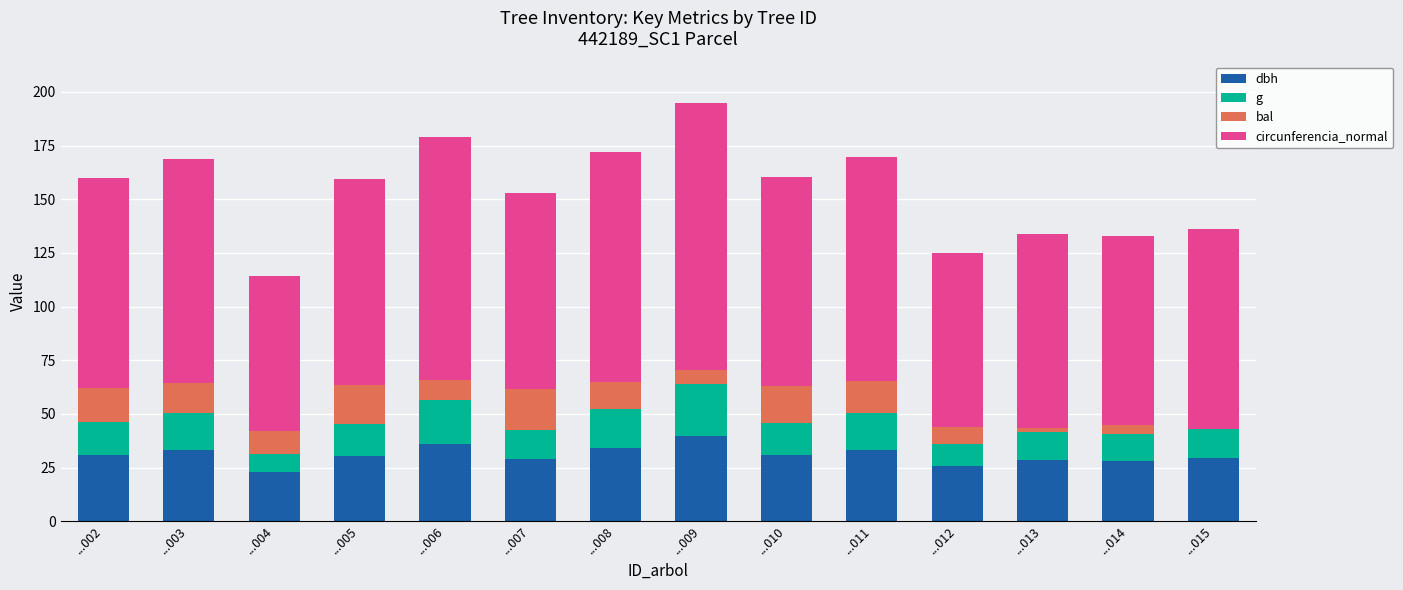

Is it true that dbh equals 25.7 at ...012?

True